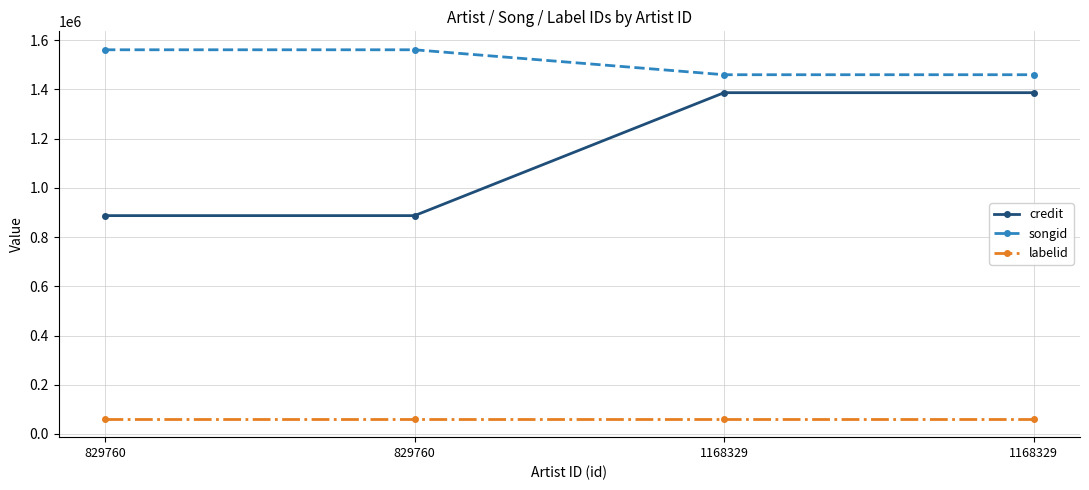

How many lines are shown in the chart?

3